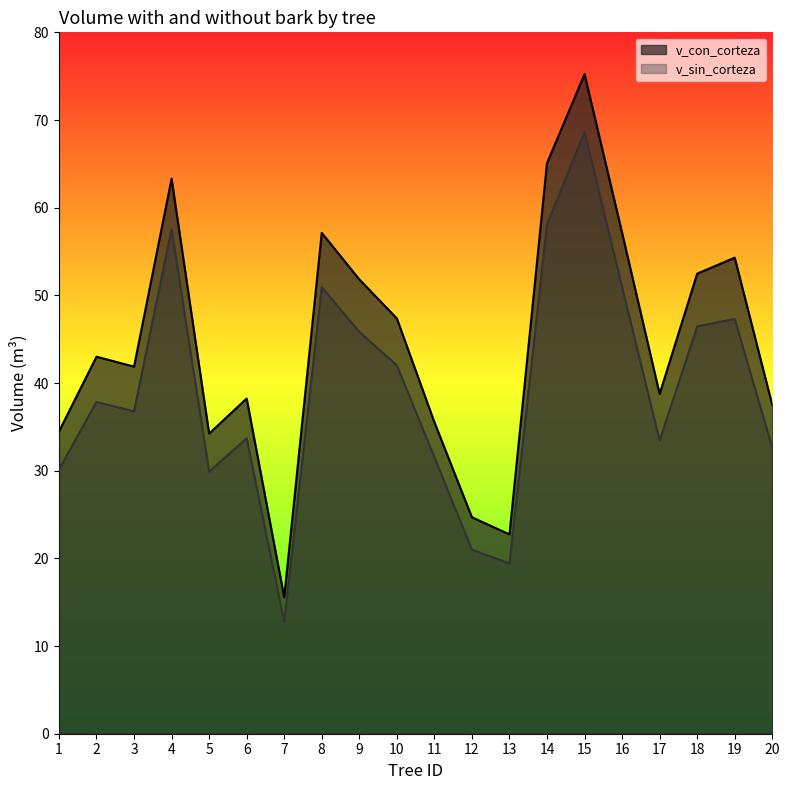

What is the average value of the v_sin_corteza series?

39.3